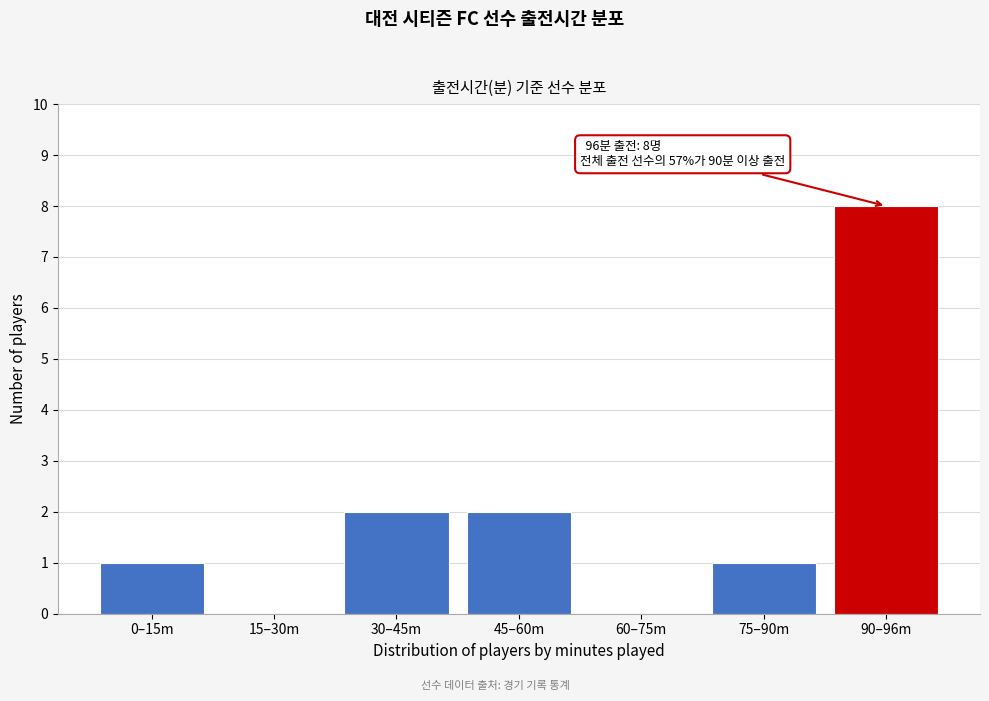

Reading left to right, list all the values displayed in this chart.

0–15m=1	15–30m=0	30–45m=2	45–60m=2	60–75m=0	75–90m=1	90–96m=8